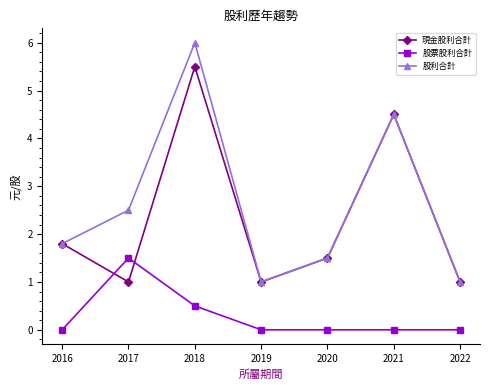

What are all the series names shown in the legend?

現金股利合計, 股票股利合計, 股利合計